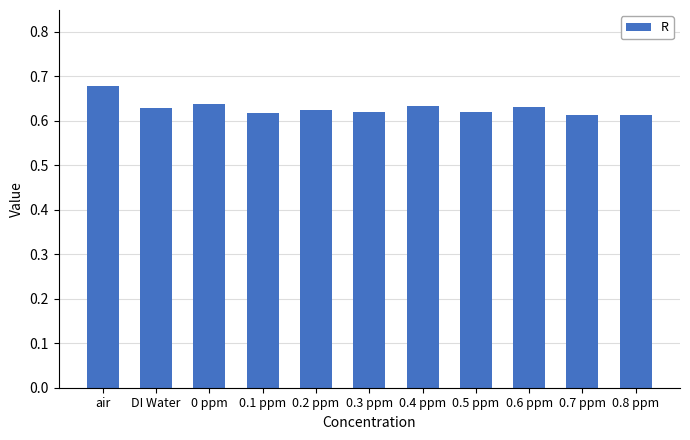

Between 0.3 ppm and DI Water, which is larger?

DI Water